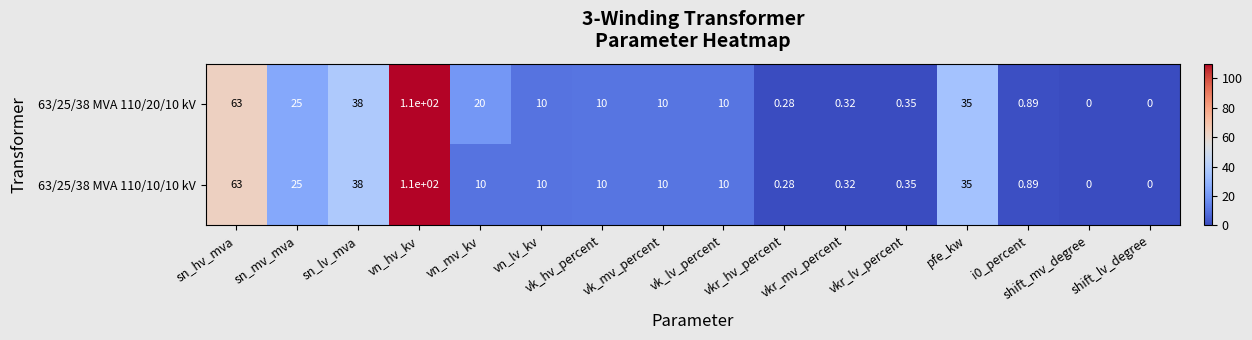

How many series are shown in this chart?

2